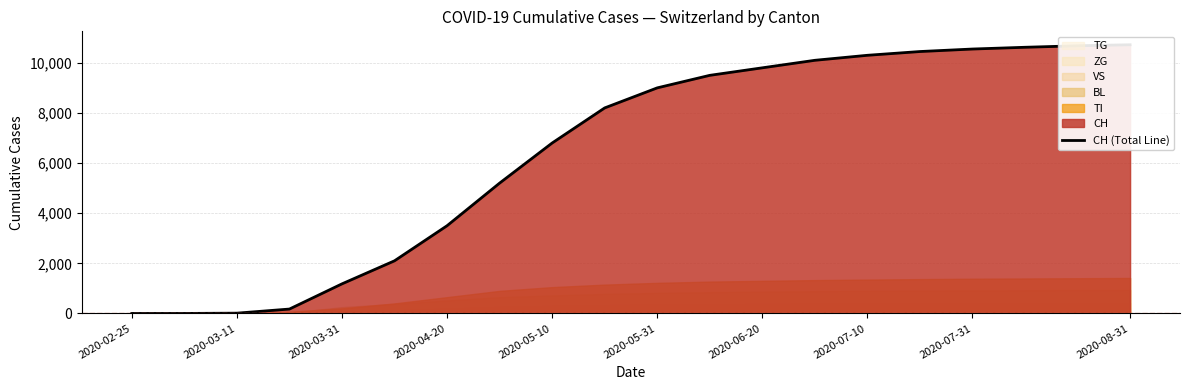

What is the sum of the values at 12 and 18?

20480